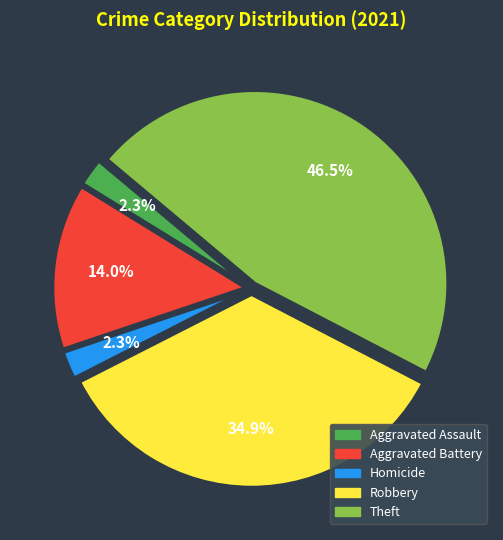

Is there any slice that represents more than half of the pie?

No